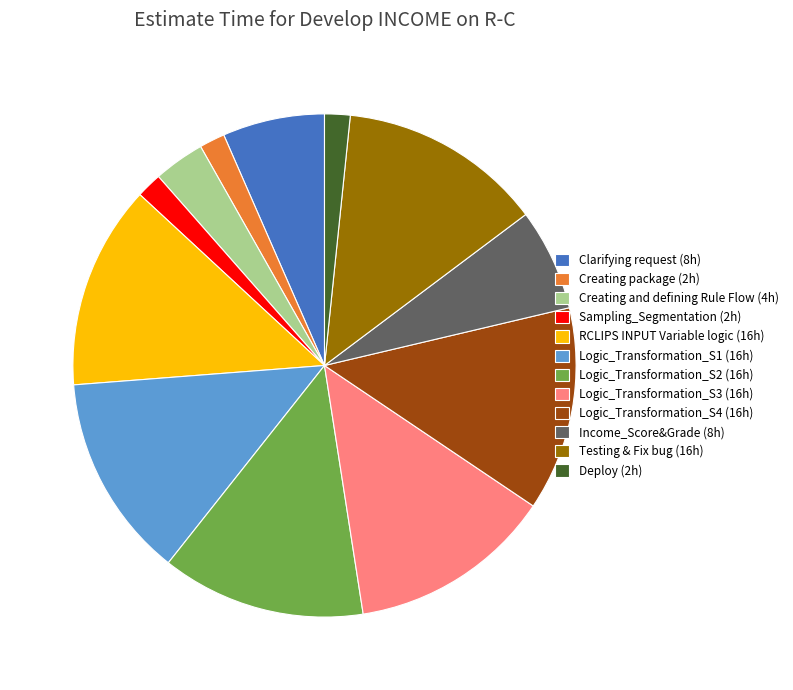

Is the sum of Sampling_Segmentation (2h) and Creating package (2h) greater than half?

No